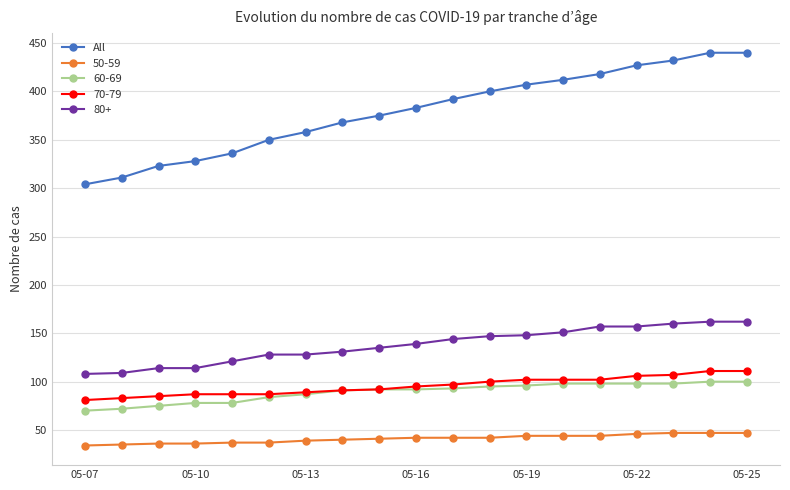

True or false: 50-59 and All intersect in this chart.

False